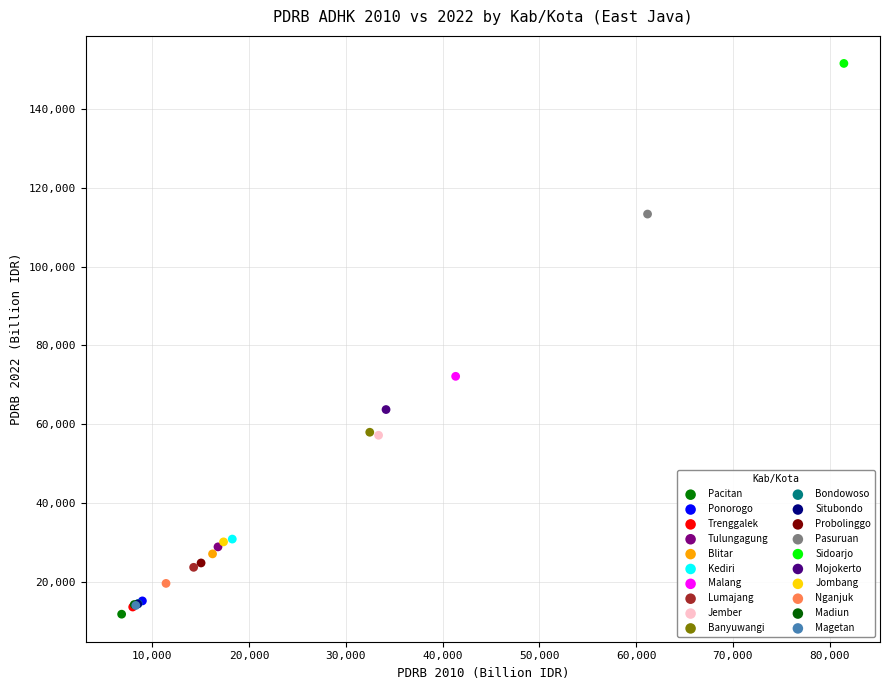

Which series contains the highest Y value?

Sidoarjo